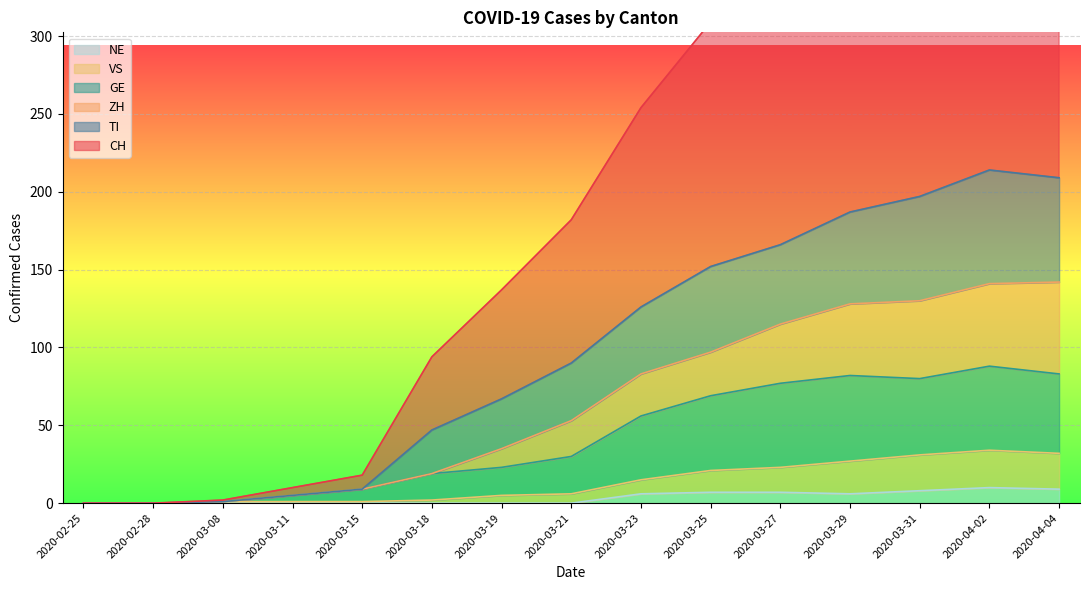

In GE, how many points are higher than both neighbors (excluding endpoints)?

2